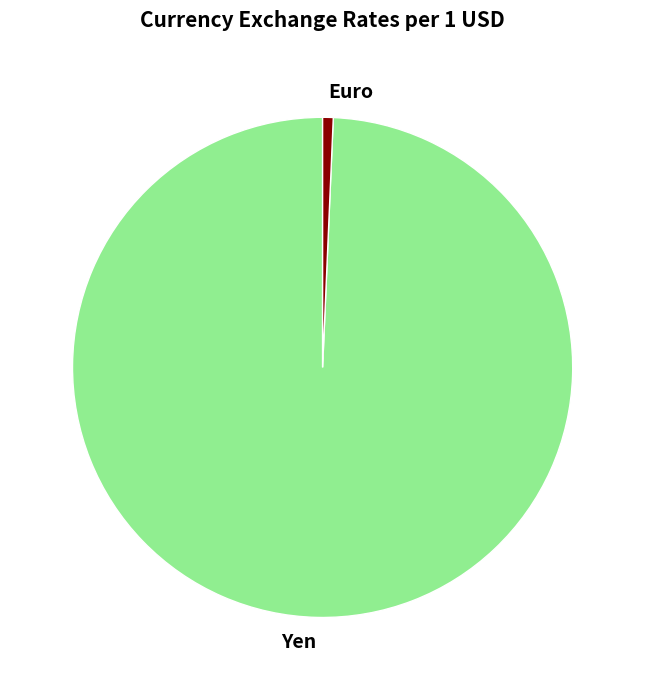

Which category has the smallest portion of the pie?

Euro